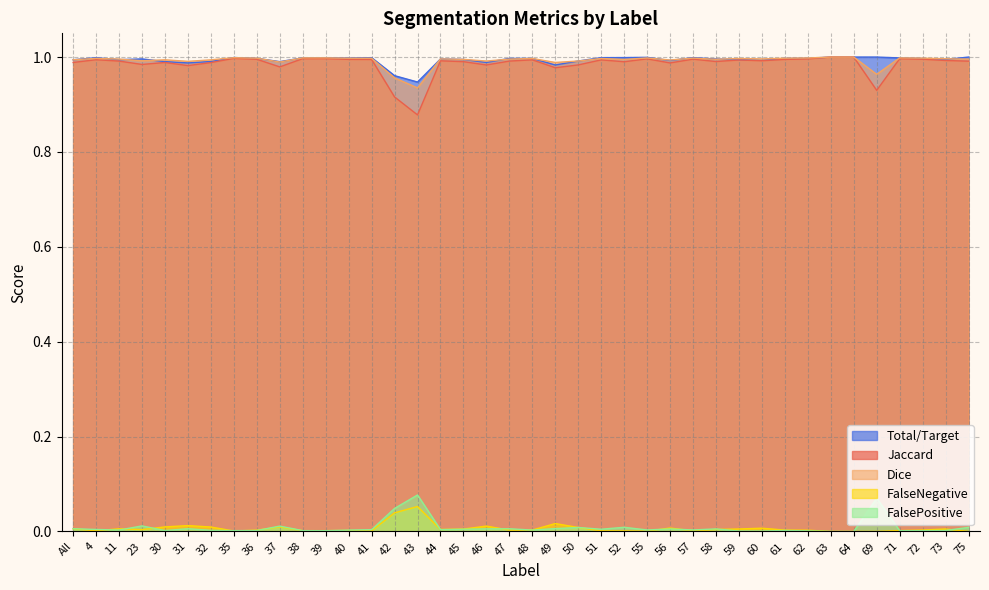

What are all the series names shown in the legend?

Total/Target, Jaccard, Dice, FalseNegative, FalsePositive